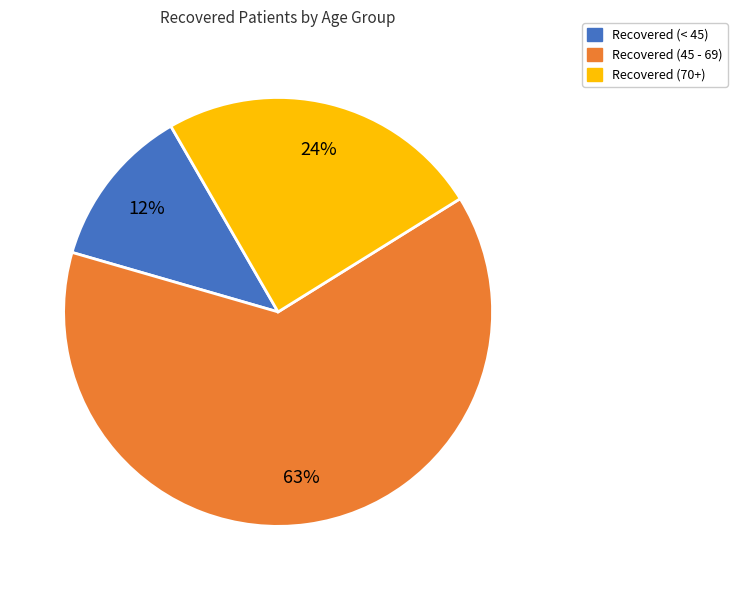

How many segments does this pie chart have?

3